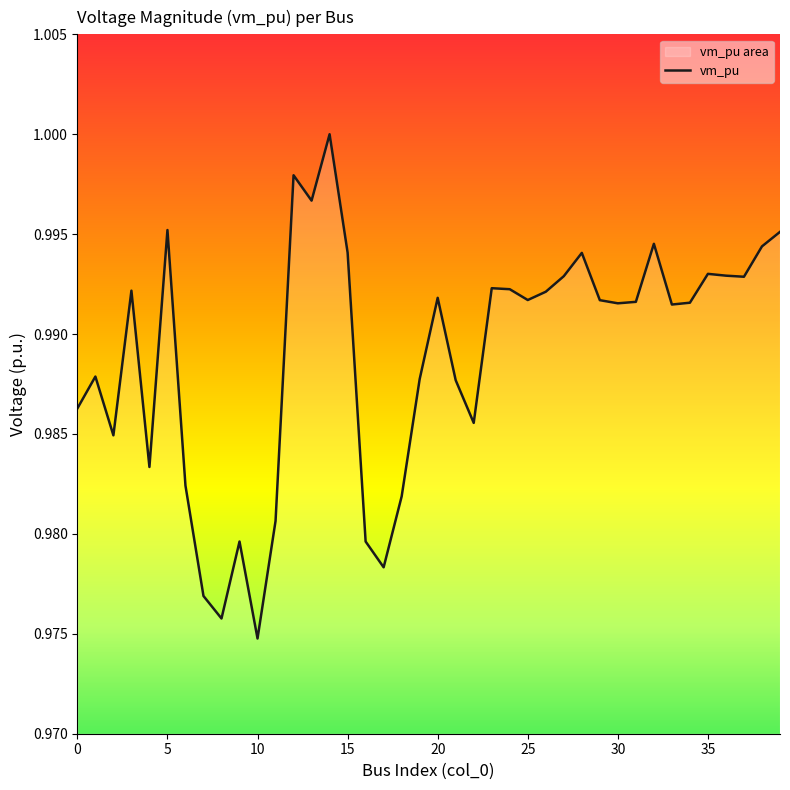

Count the number of categories in the chart.

40